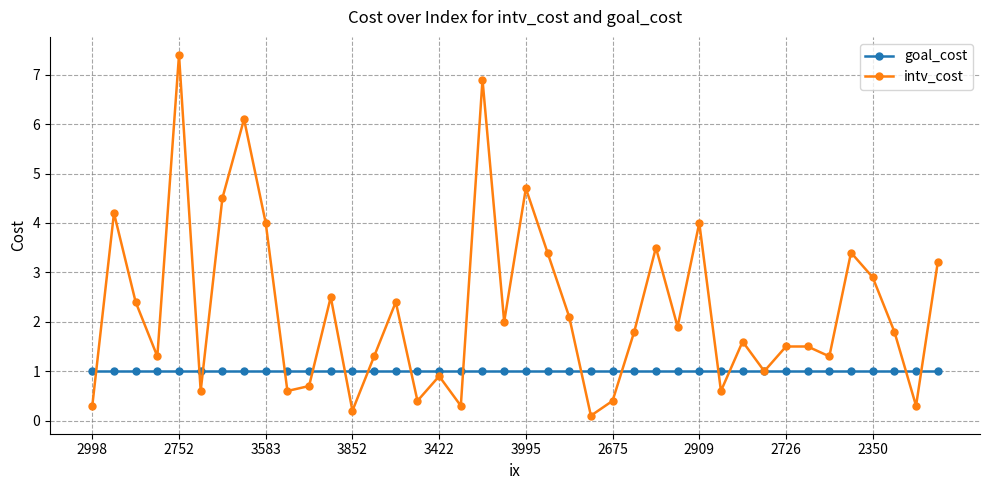

What is the sum of all intv_cost values?

90.0